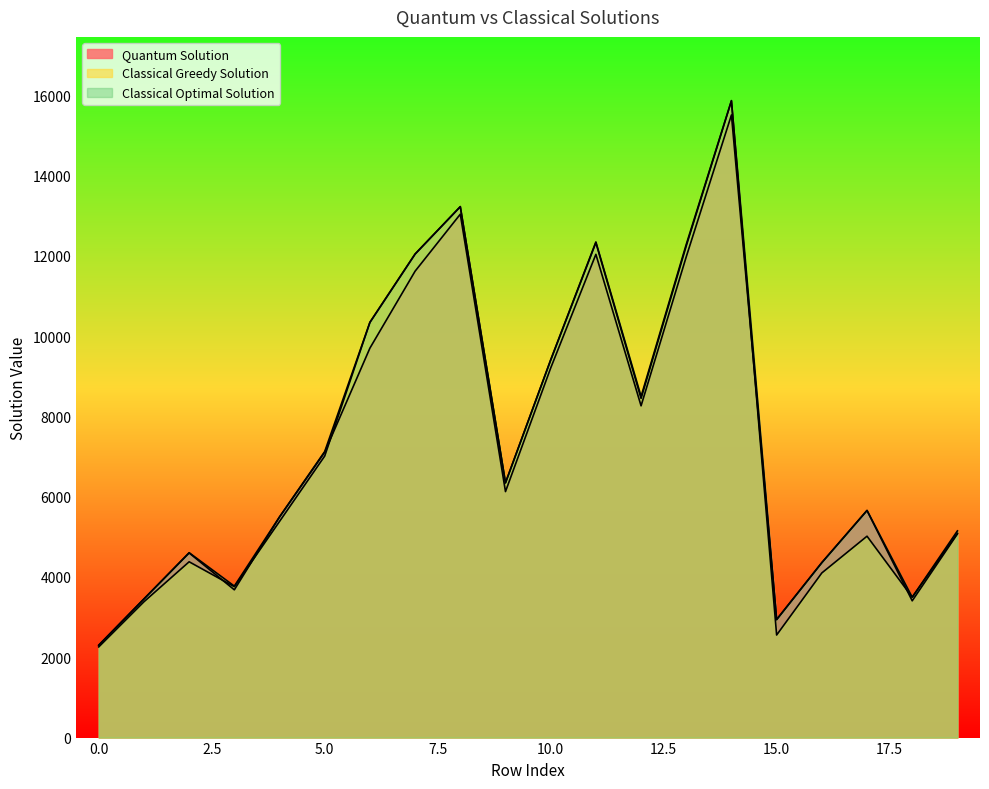

At how many categories does at least one series exceed 12499?

2